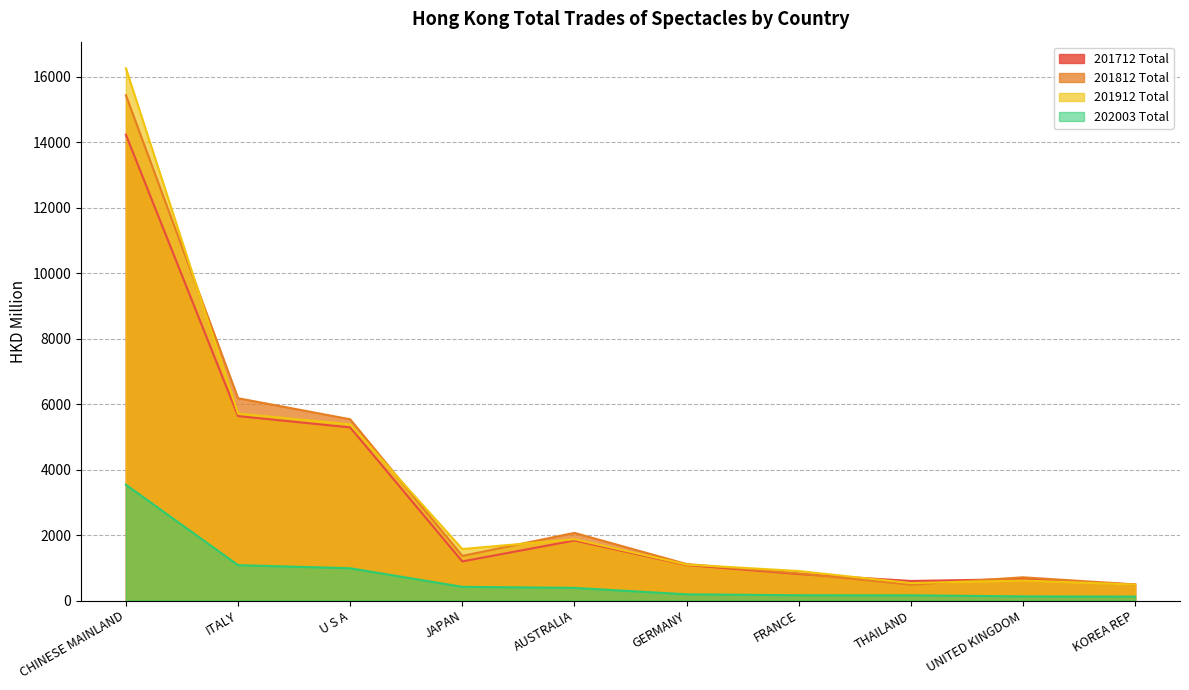

Which series ends up on top after the final intersection of 201812 Total and 201712 Total?

201812 Total